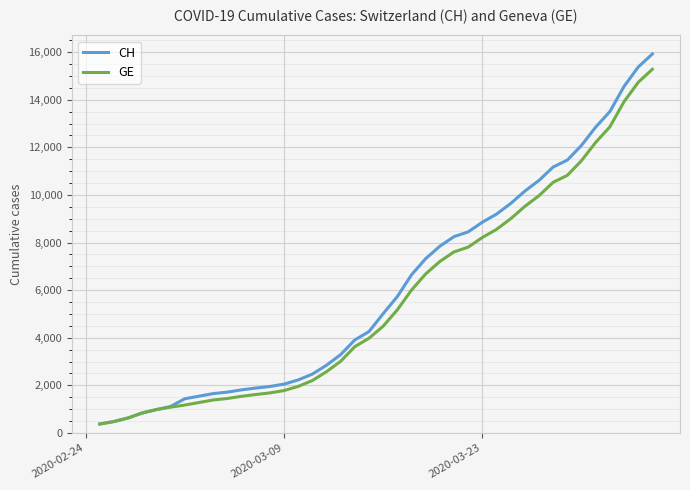

What is the minimum value shown in the chart?

375